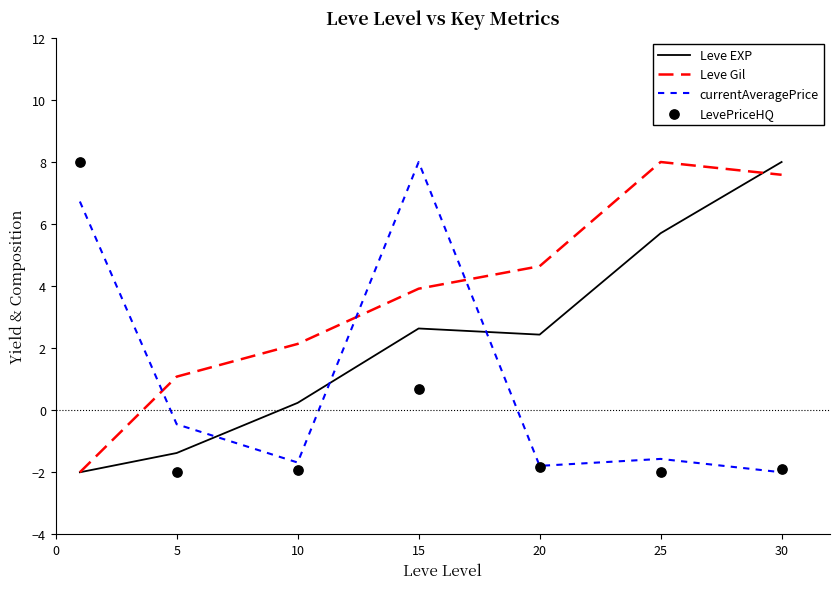

Is the value of Leve EXP at −5 greater than the value of LevePriceHQ at 10?

No